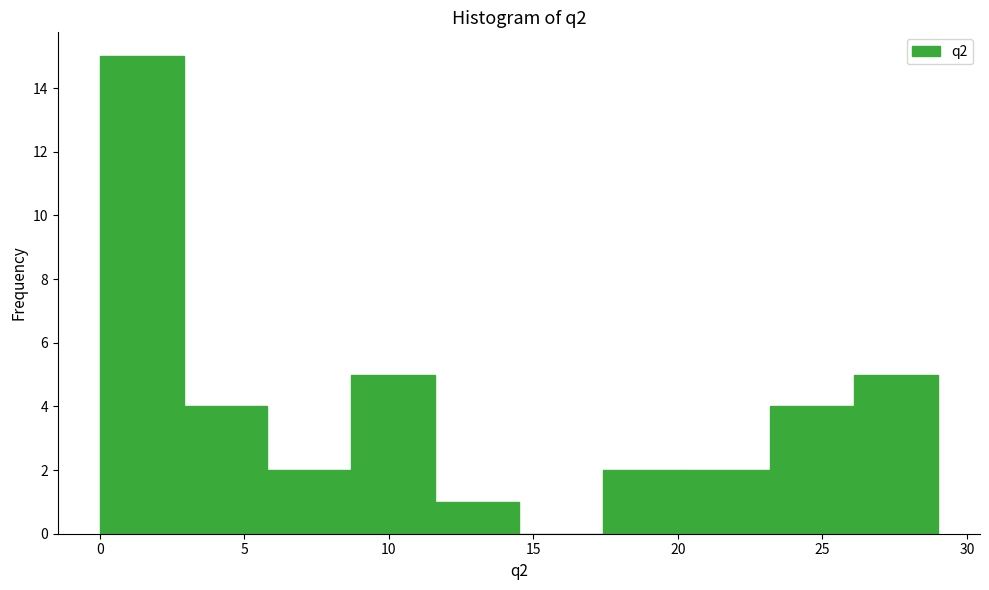

Over which range of the x-axis is the bar tallest?

0.0 to 2.9